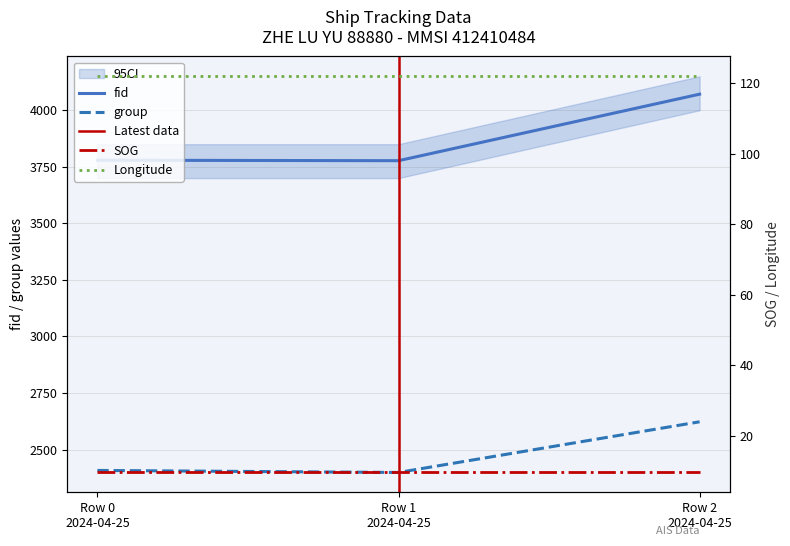

What is the highest value of the group series?

2623